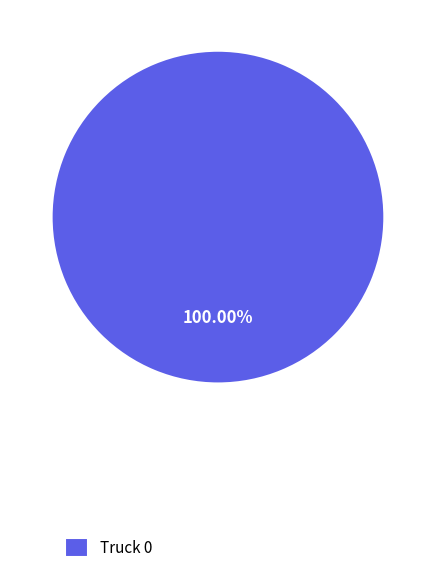

Which slice represents more than half of the pie?

Truck 0